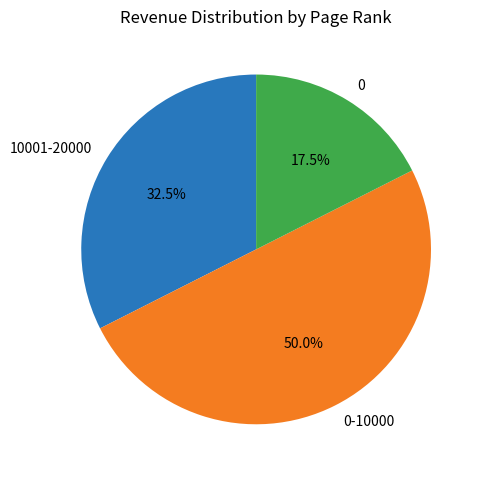

What is the ratio of the value at 0-10000 to the value at 10001-20000?

1.5